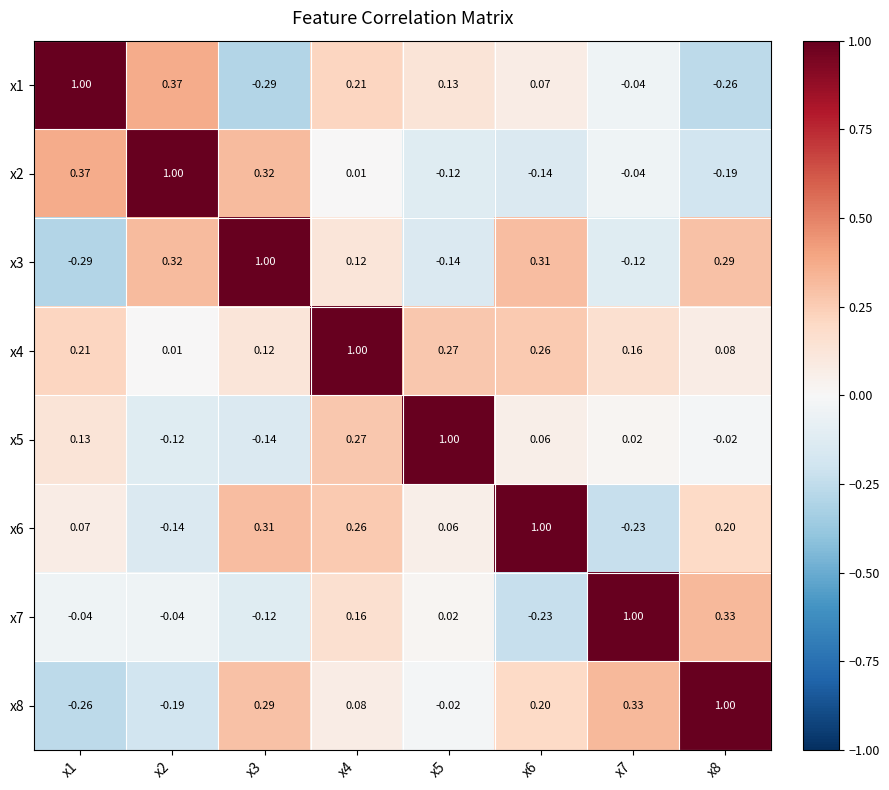

Is the value of x4 at x5 greater than the value of x2 at x7?

Yes